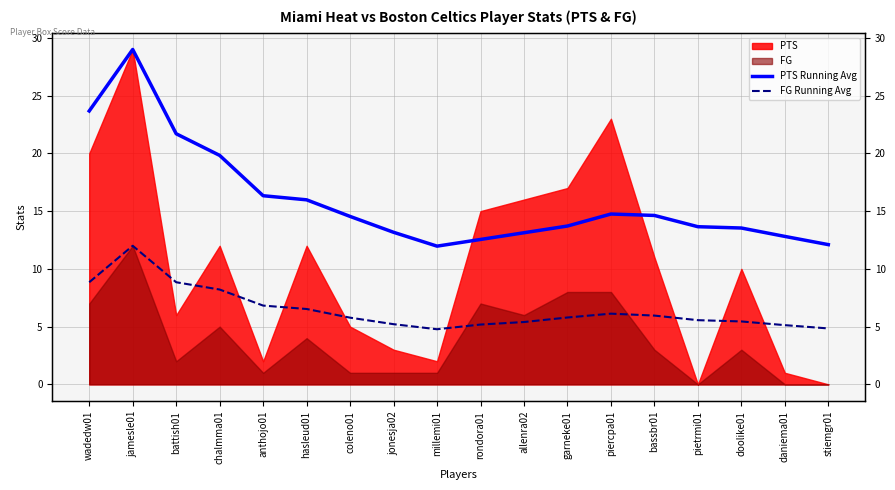

True or false: PTS Running Avg and FG Running Avg intersect in this chart.

False